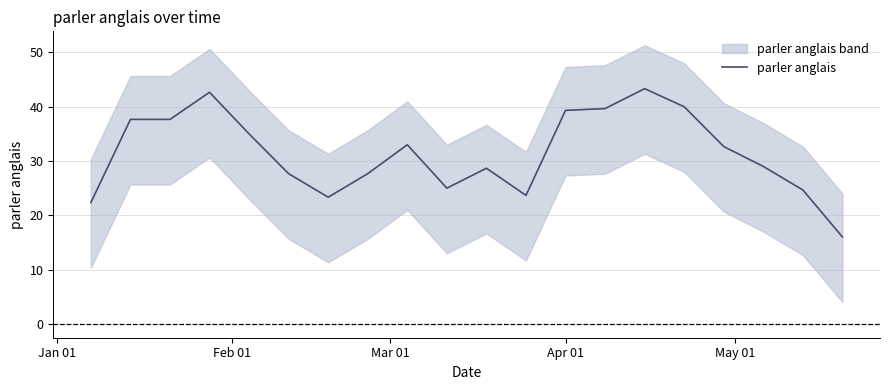

True or false: the data has more than 2 interior local peaks.

True